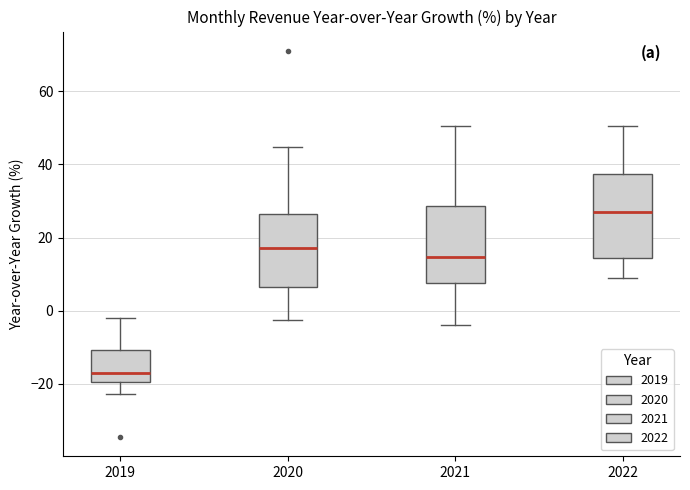

Which box has the lowest median line?

2019